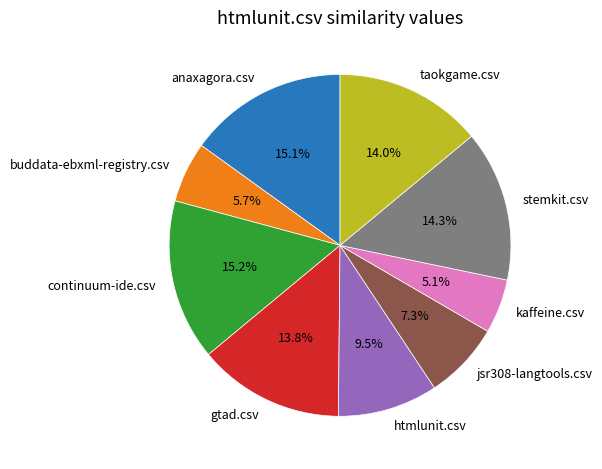

Which has a higher value, kaffeine.csv or buddata-ebxml-registry.csv?

buddata-ebxml-registry.csv